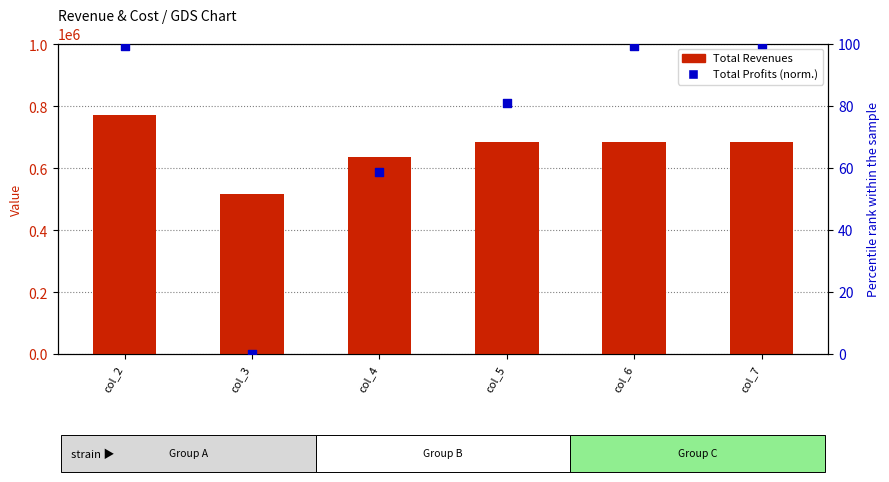

What is the total value across all series at col_2?

771757.7